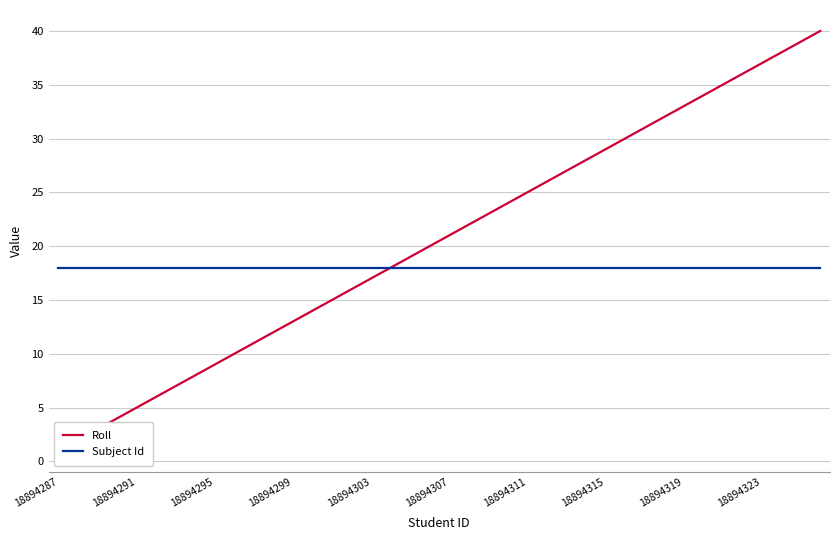

What is the sum of the Subject Id values at 26 and 19?

36